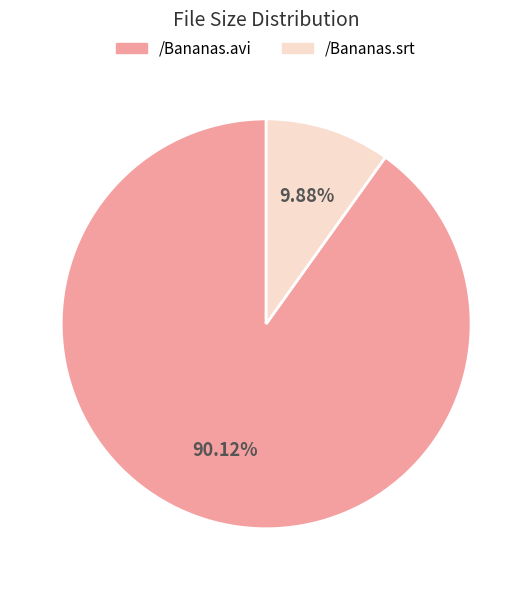

Does /Bananas.srt represent more than half of the total?

No